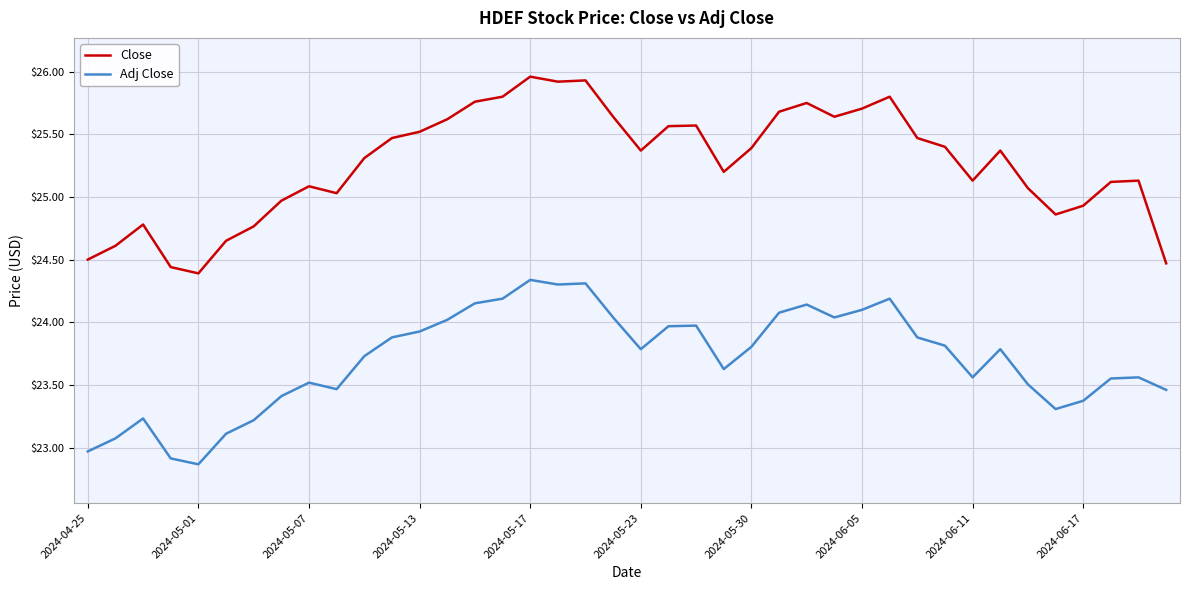

What is the minimum value shown in the chart?

22.9